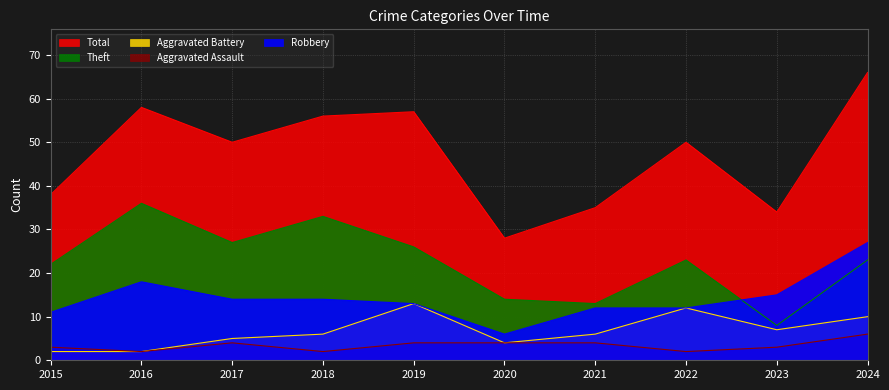

Read the Robbery value at 2016.

18